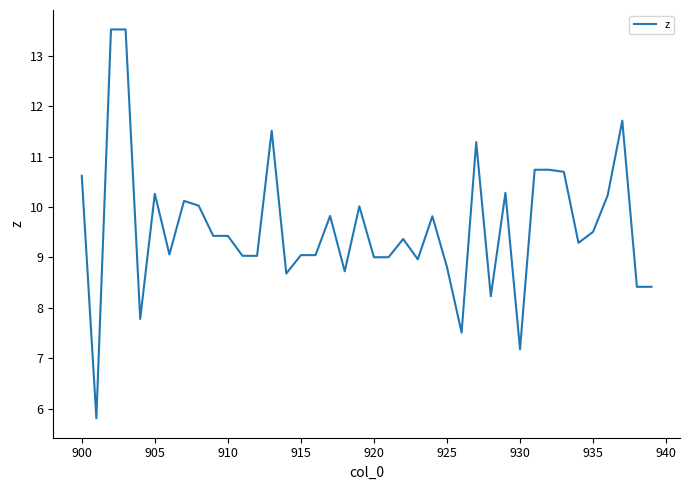

What is the average value?

9.6